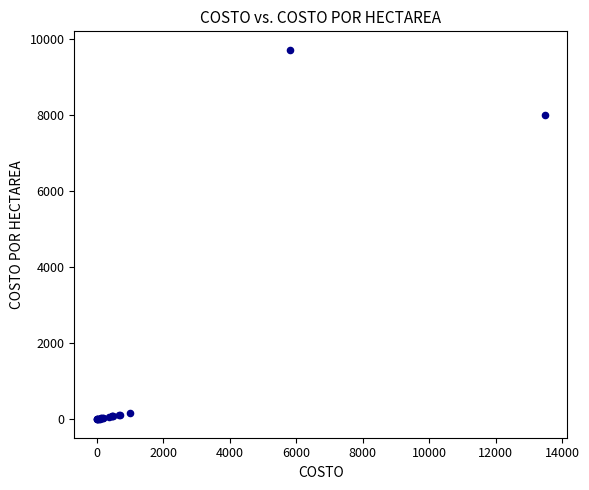

What Y value in the scatter plot is closest to 4860?

8014.2